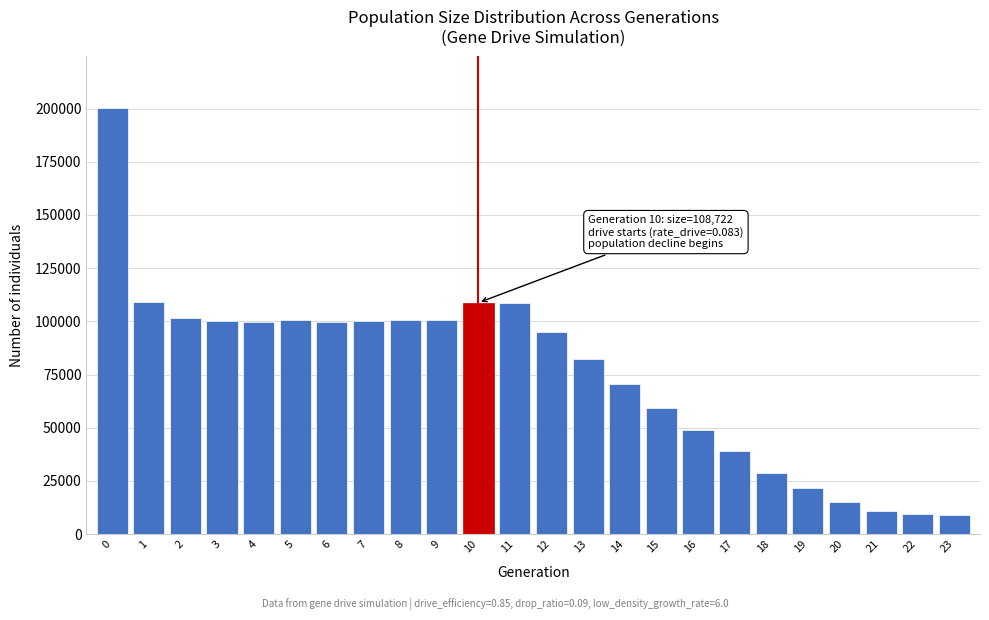

What is the minimum value shown in the chart?

9000